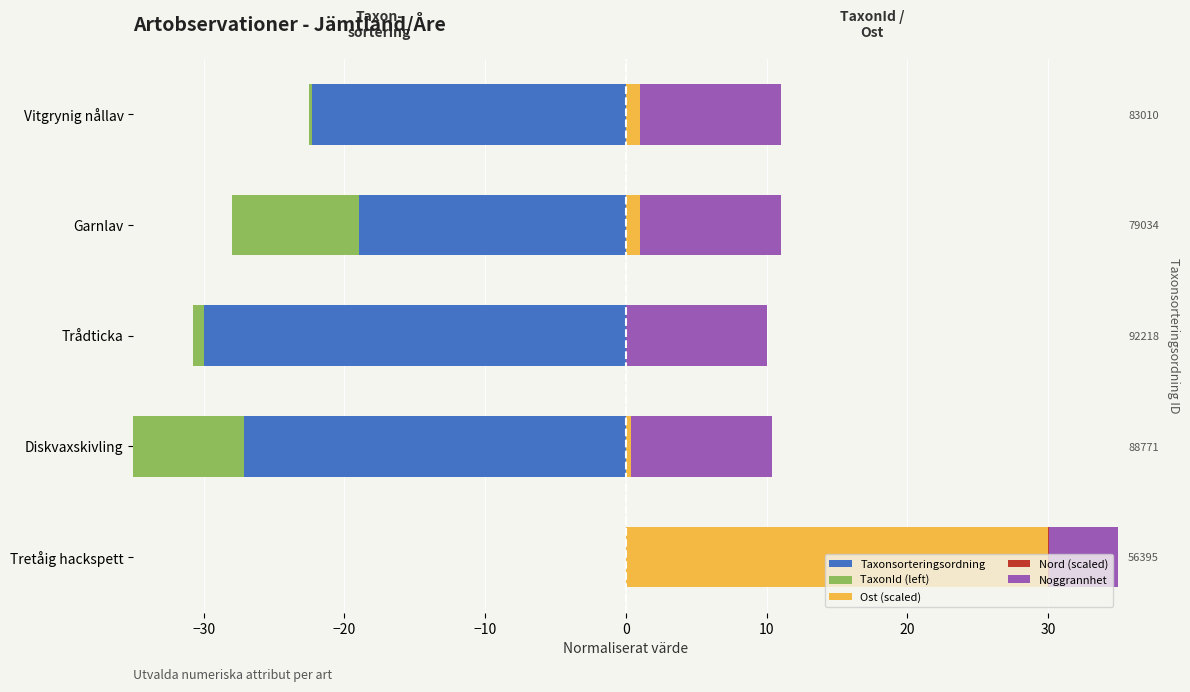

Count the number of categories in the chart.

5